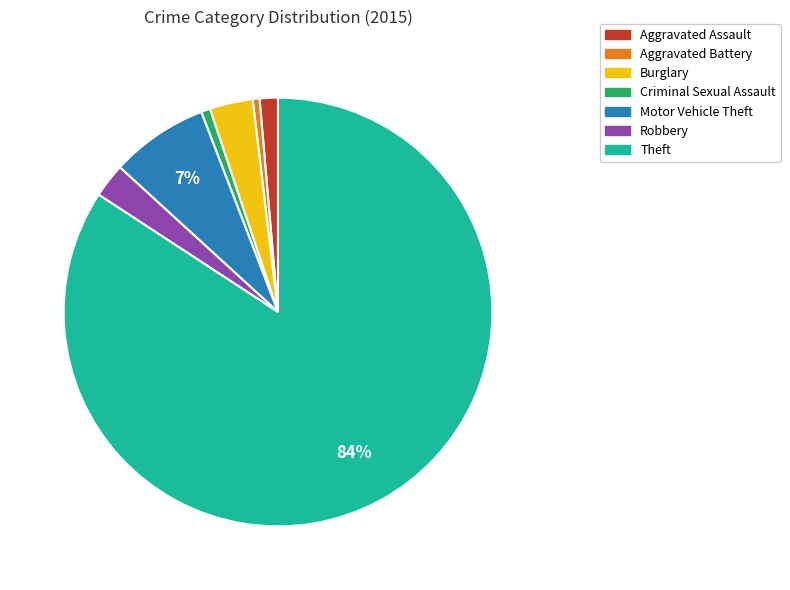

Which slice is the largest?

Theft